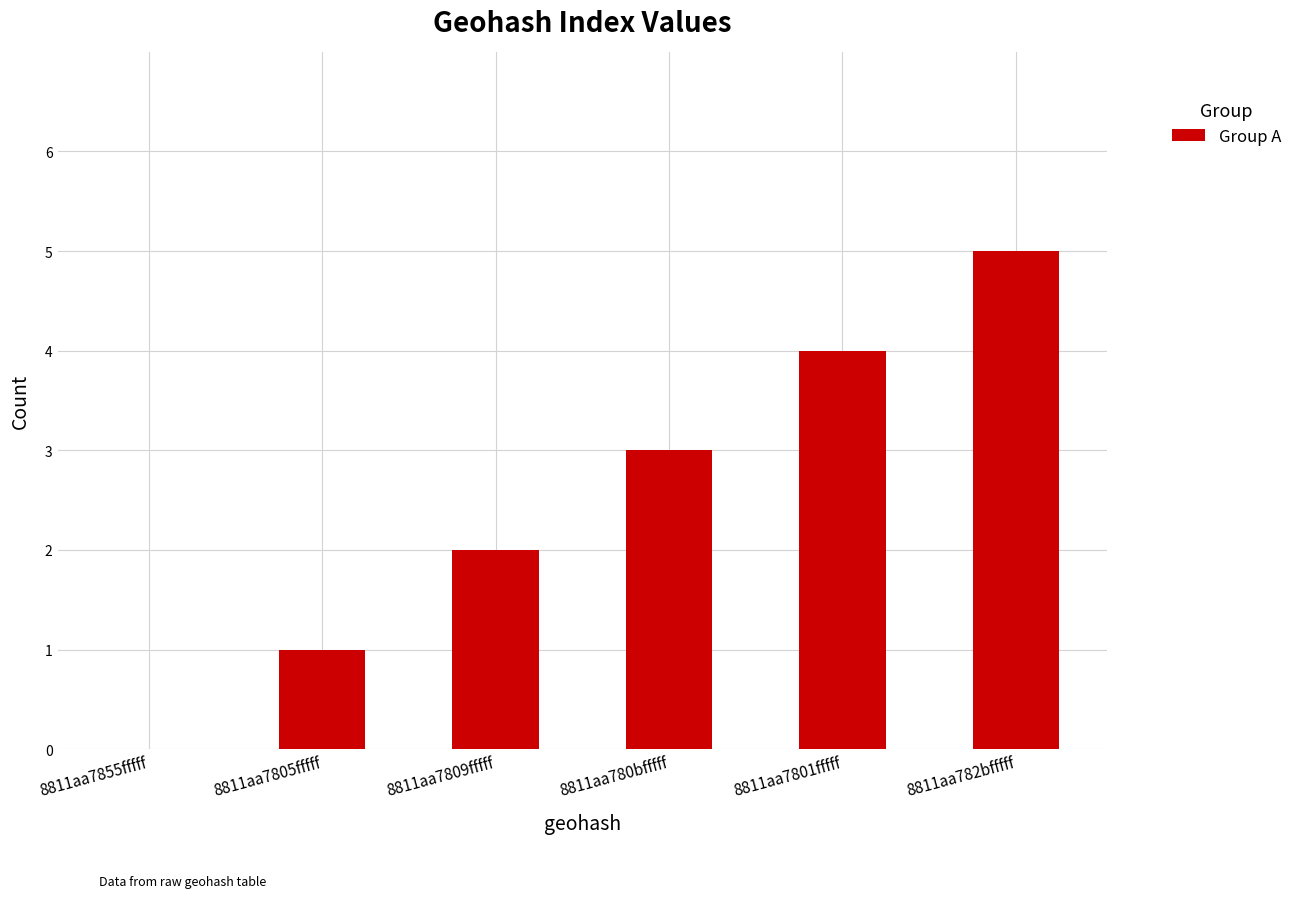

At which label is the value closest to 2?

8811aa7809fffff